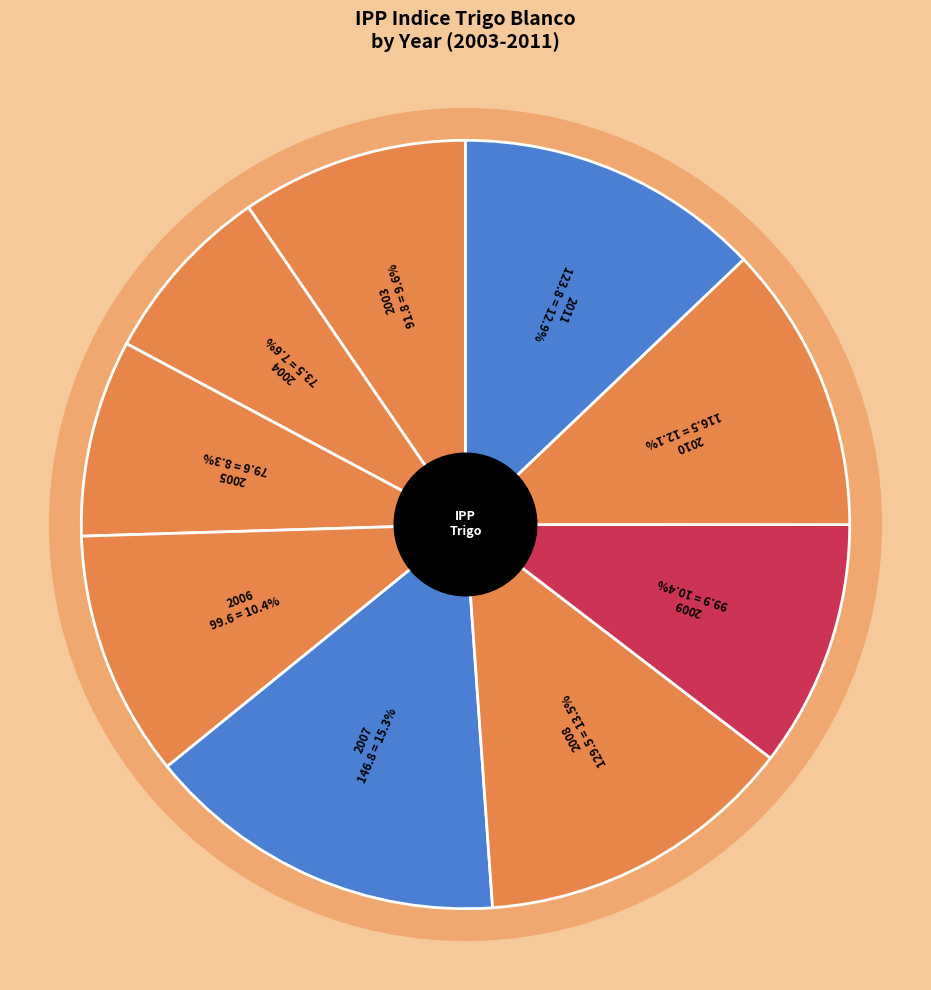

True or false: 2006 accounts for 10% of the total.

True